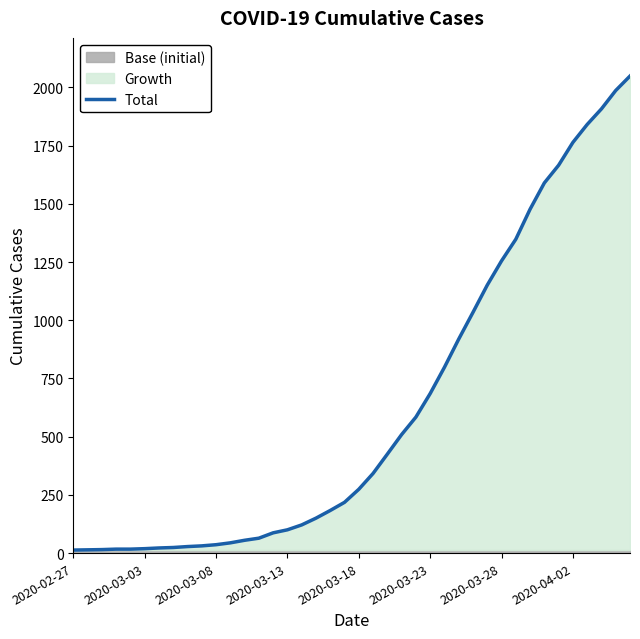

How many values are below 274?

20